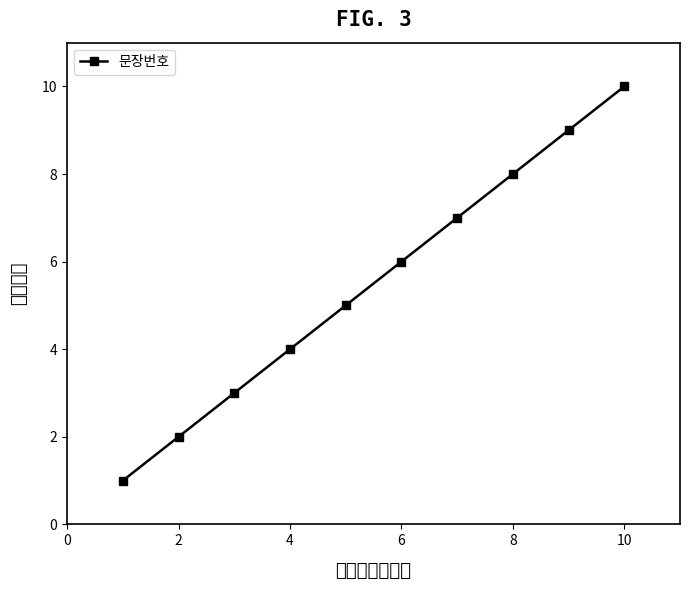

What is the difference between the maximum and minimum values?

9